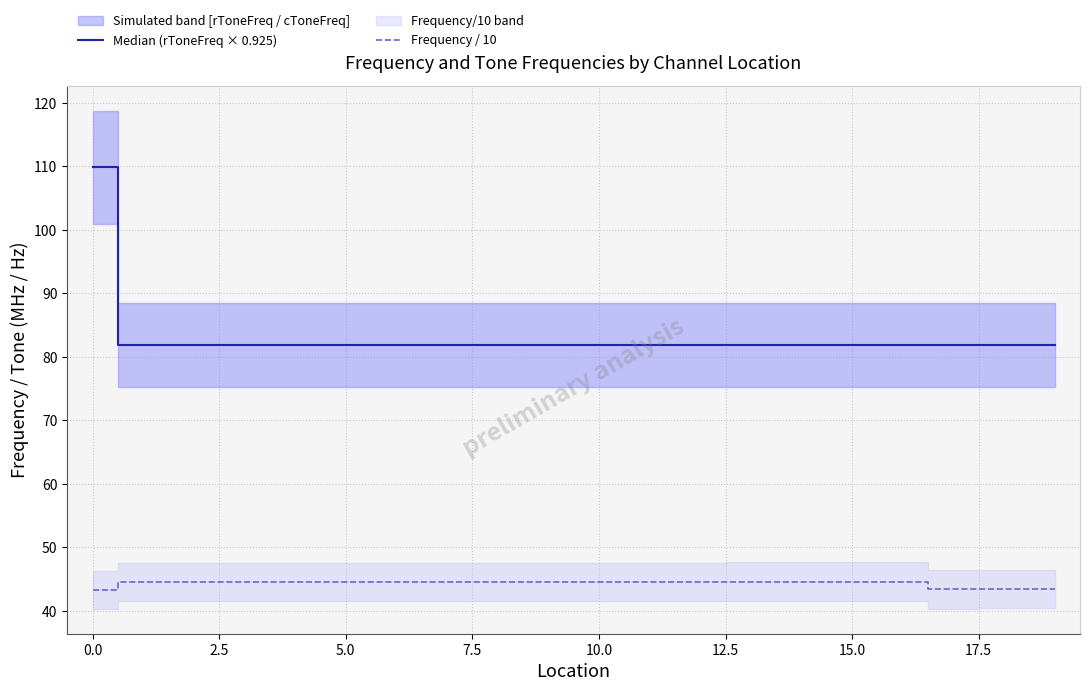

How many data points in Frequency / 10 are less than 44?

4